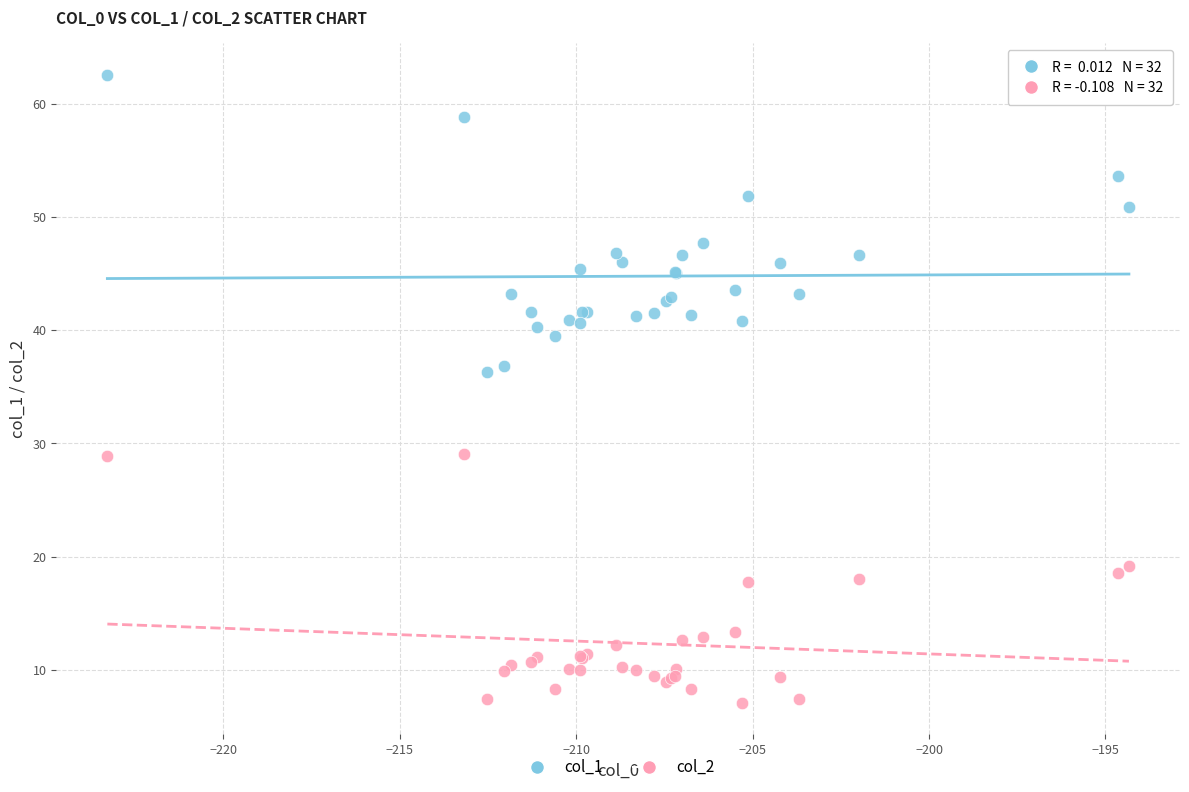

Which series reaches the minimum Y coordinate?

col_2